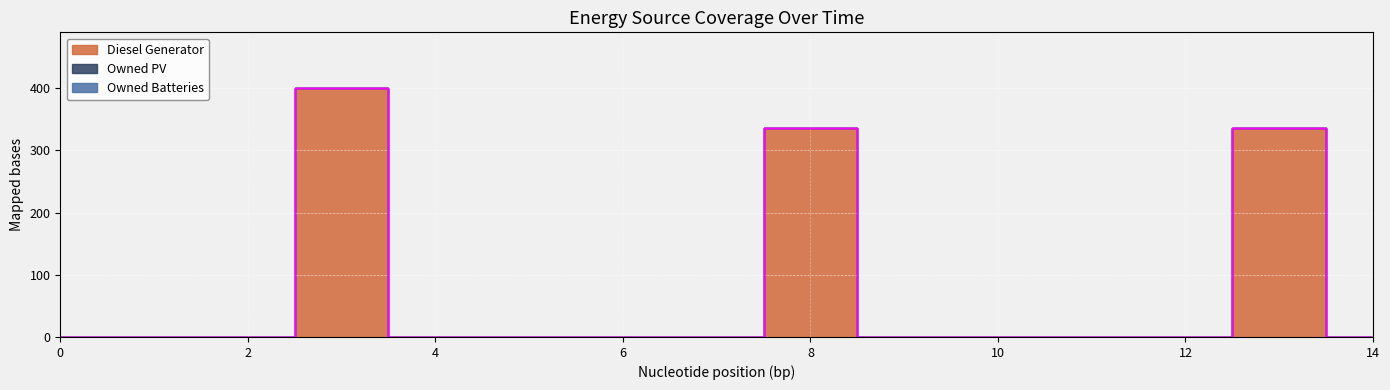

Which category has the highest value in the Diesel Generator series?

3